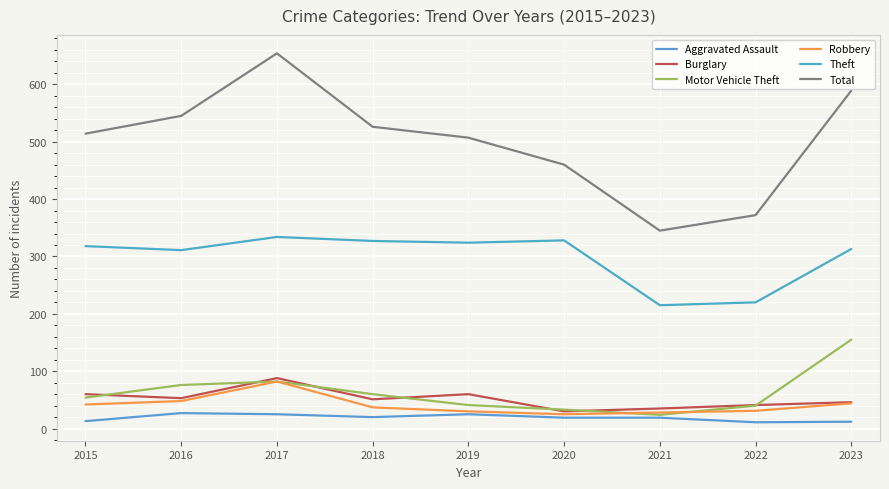

How many lines are shown in the chart?

6